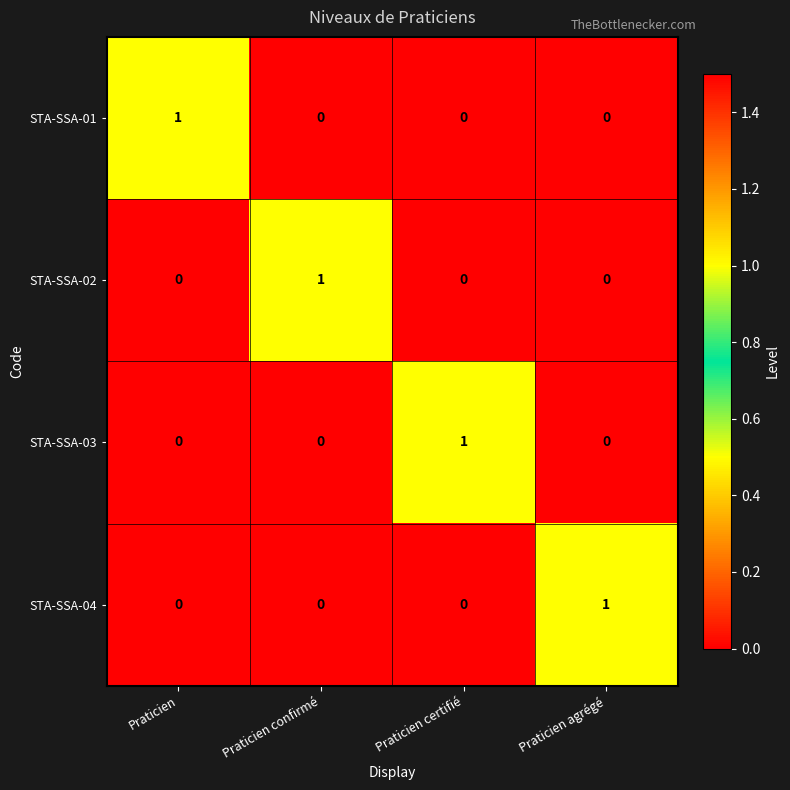

Is the value of STA-SSA-01 at Praticien certifié greater than the value of STA-SSA-02 at Praticien confirmé?

No